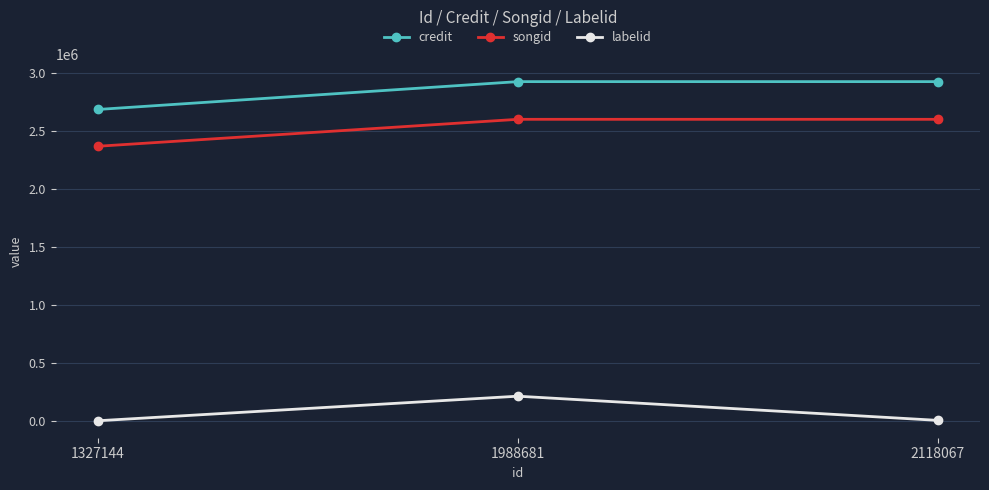

Rank the series at 2118067 from lowest to highest value.

labelid, songid, credit